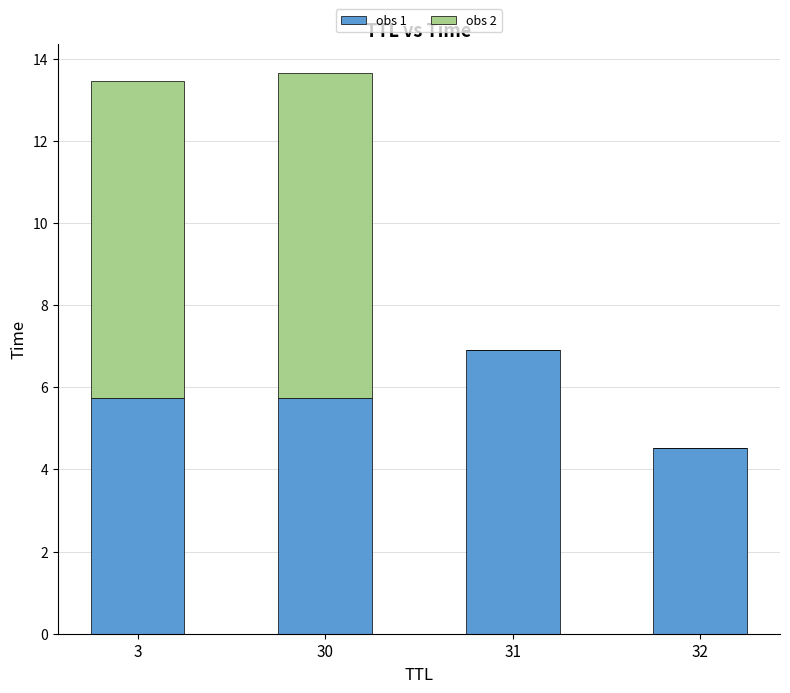

The value of obs 1 at 30 is 5.7. True or false?

True